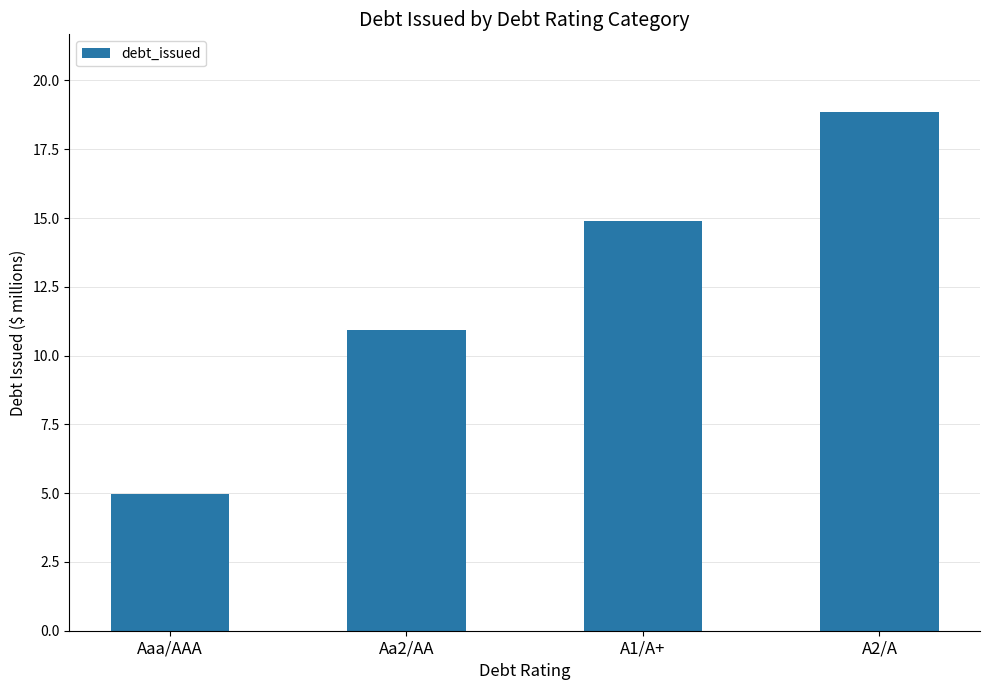

How many values are below 14?

2